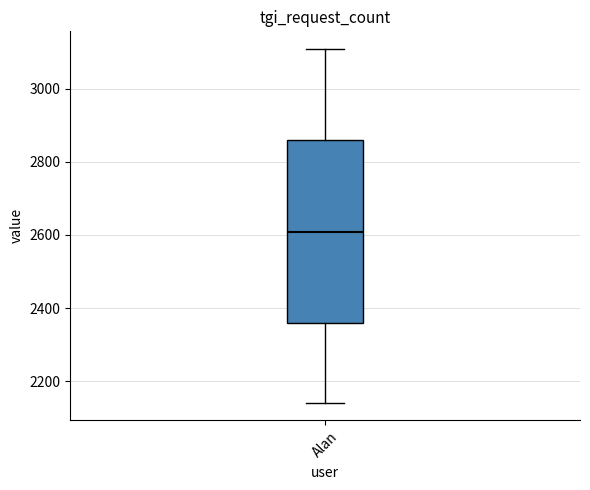

Transcribe this box plot: give where the median line is, the range the box spans, and where the two whiskers end, as read against the y-axis. The values are not printed on the chart, so give them approximately, as read against the axis.

median 2600, box 2360 to 2860, whiskers 2140 to 3100